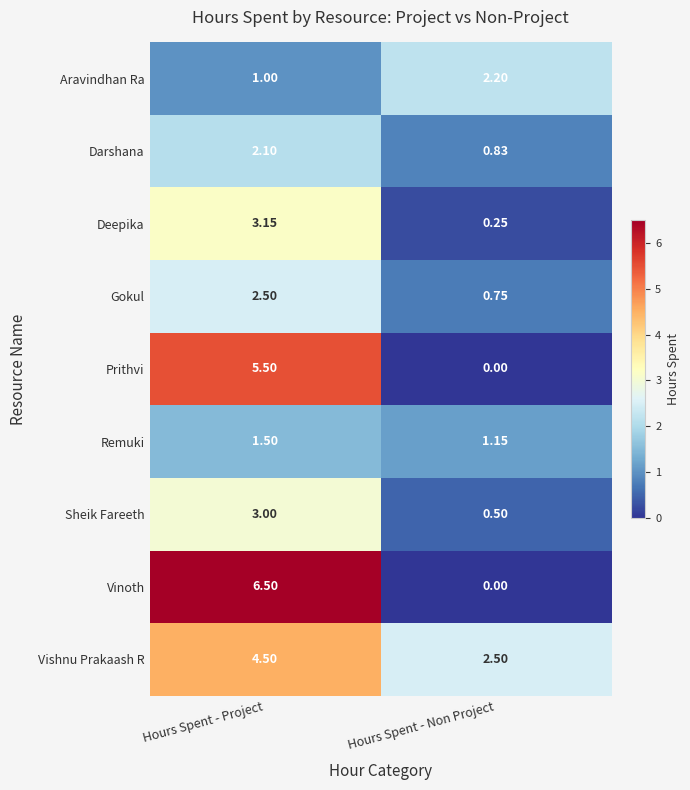

Which category has the highest value in the Deepika series?

Hours Spent - Project